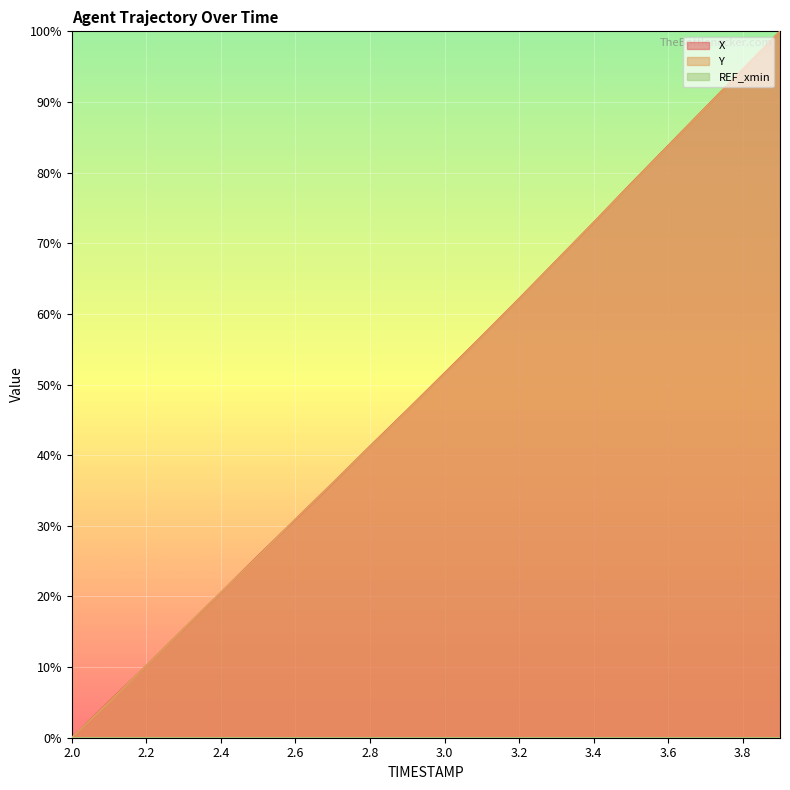

What value does the X series have at 3.2?

62.2